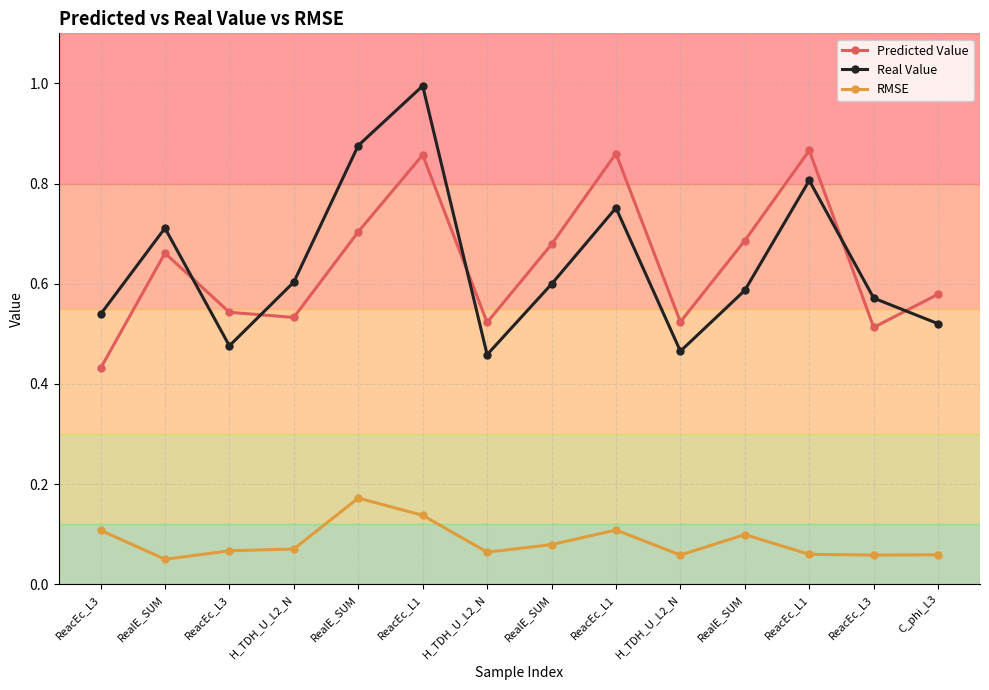

The Predicted Value series shows 0.4 at ReacEc_L3. True or false?

True